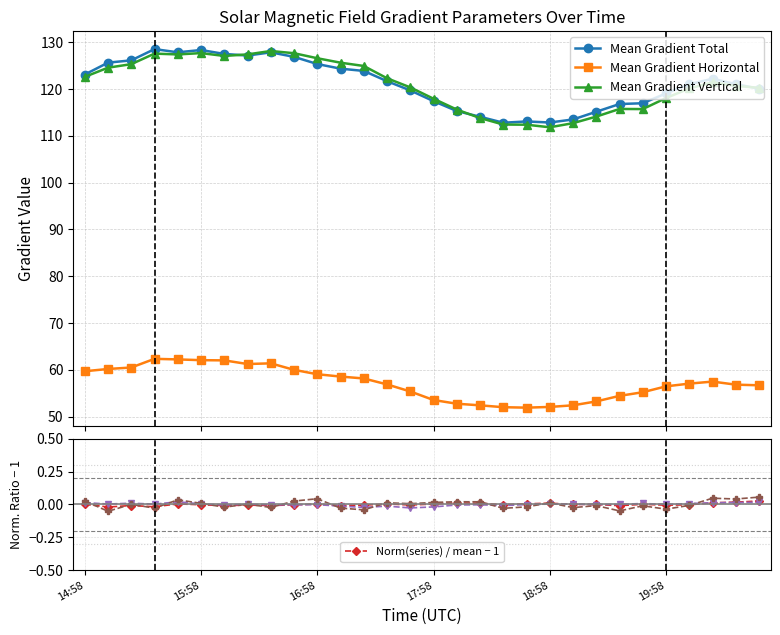

Which series has the widest spread of values?

Mean Gradient Vertical